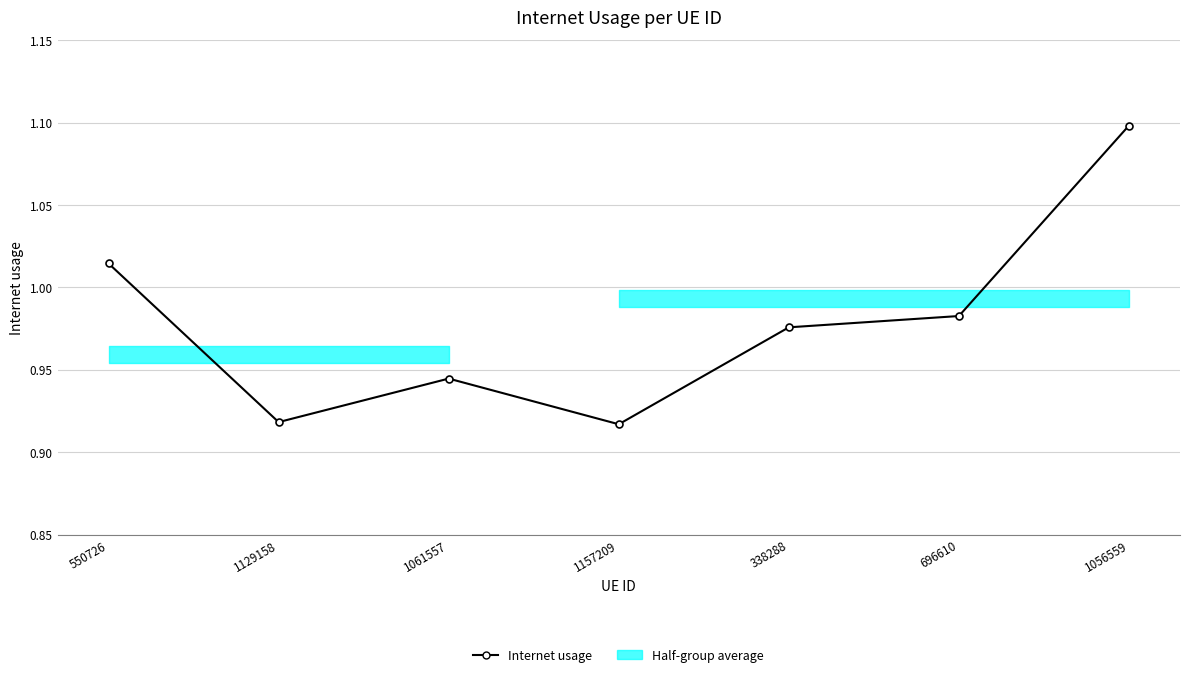

Read the value at 1129158.

0.9